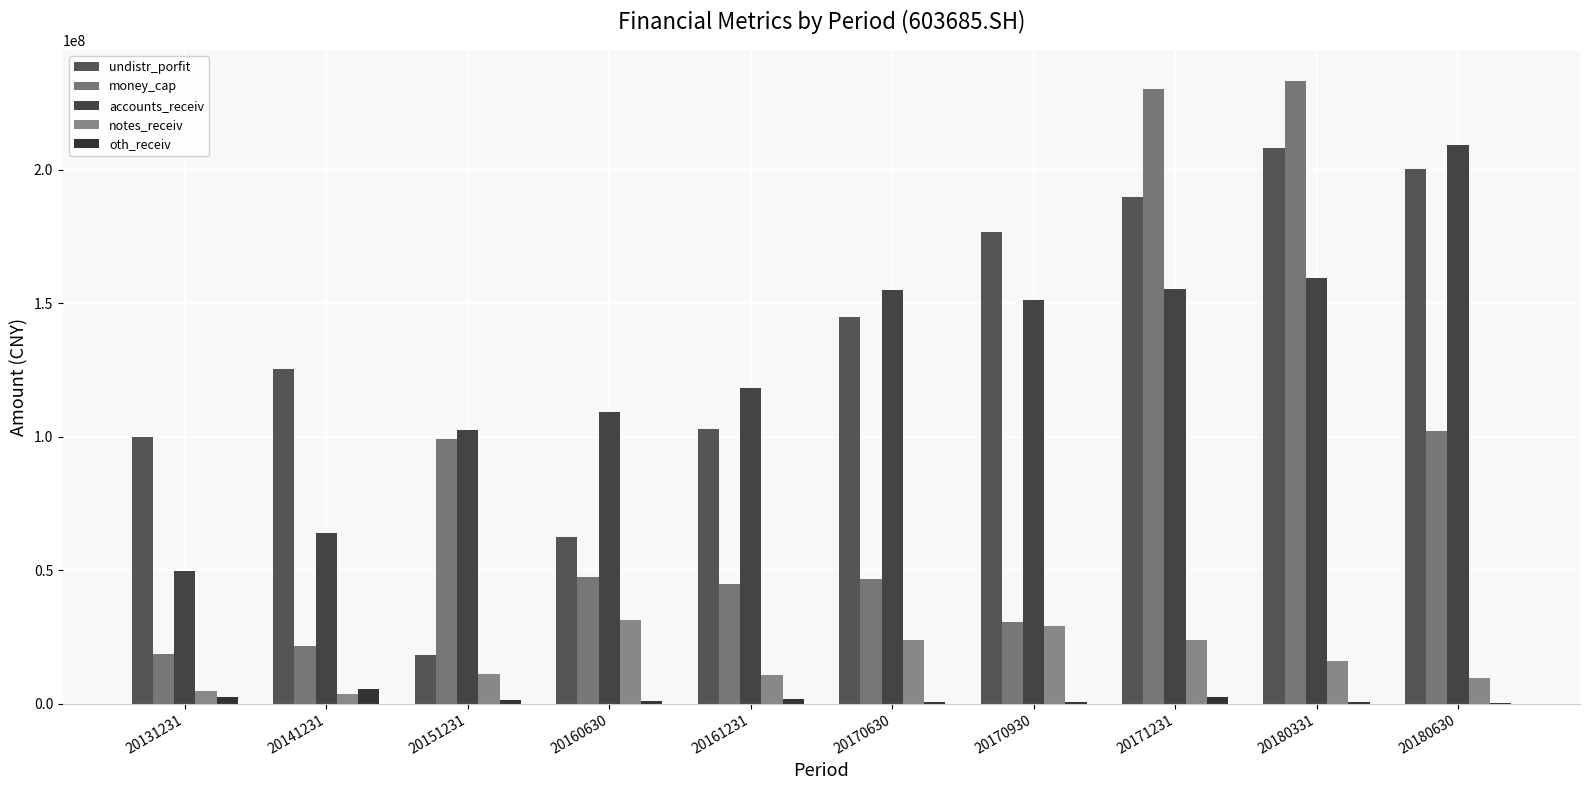

Count the number of categories in the chart.

10